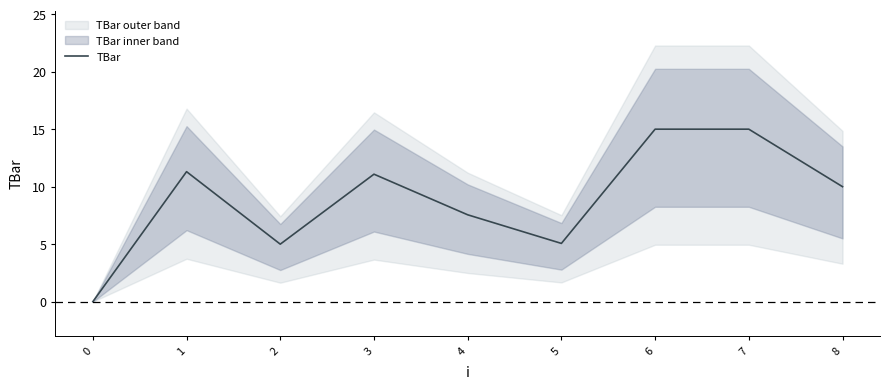

List the labels in order of value, smallest first.

0, 2, 5, 4, 8, 3, 1, 6, 7